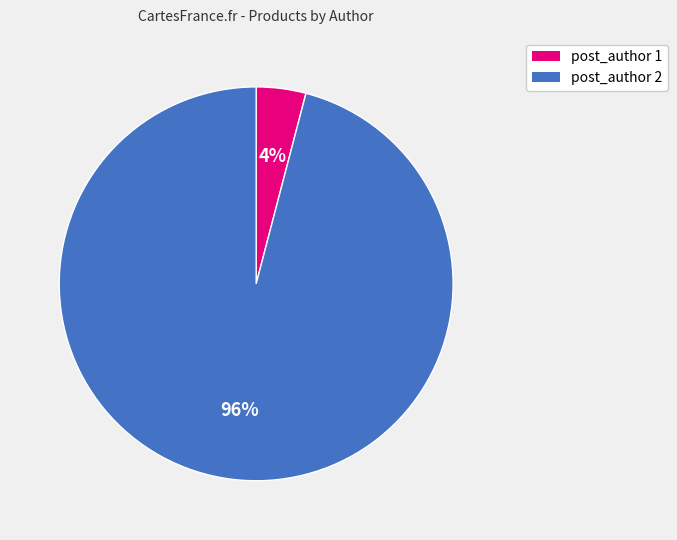

Does any single category account for the majority?

Yes